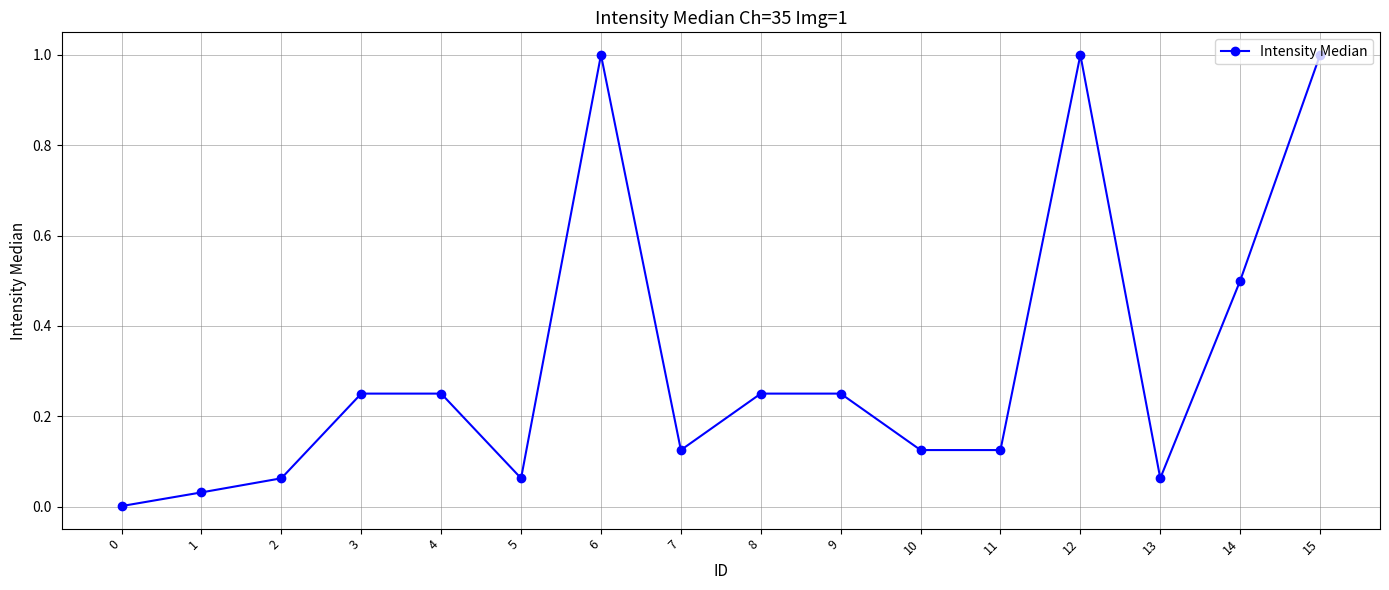

What is the difference between the values at 10 and 12?

0.9